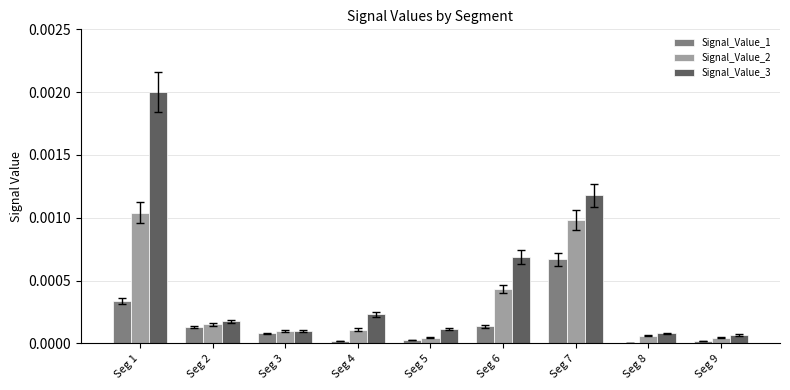

How many groups of bars are there?

9